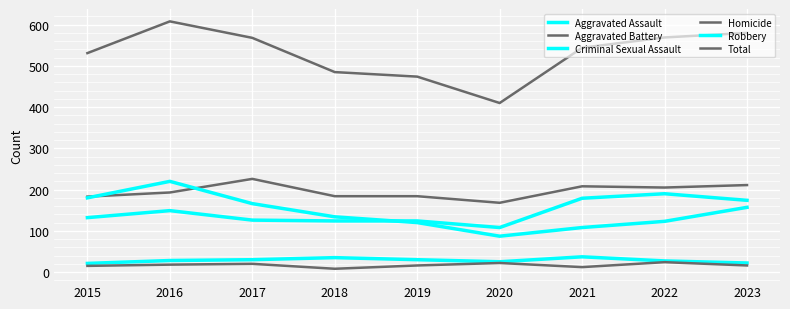

How many lines are shown in the chart?

6